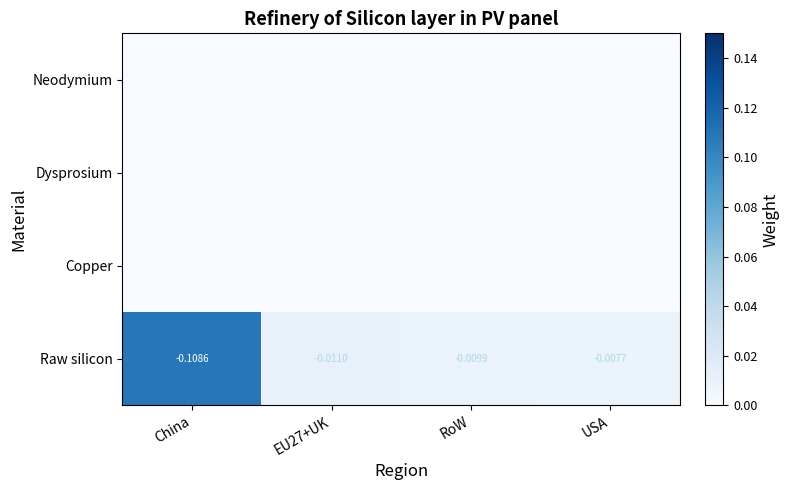

Which category has the lowest value in the Raw silicon series?

China